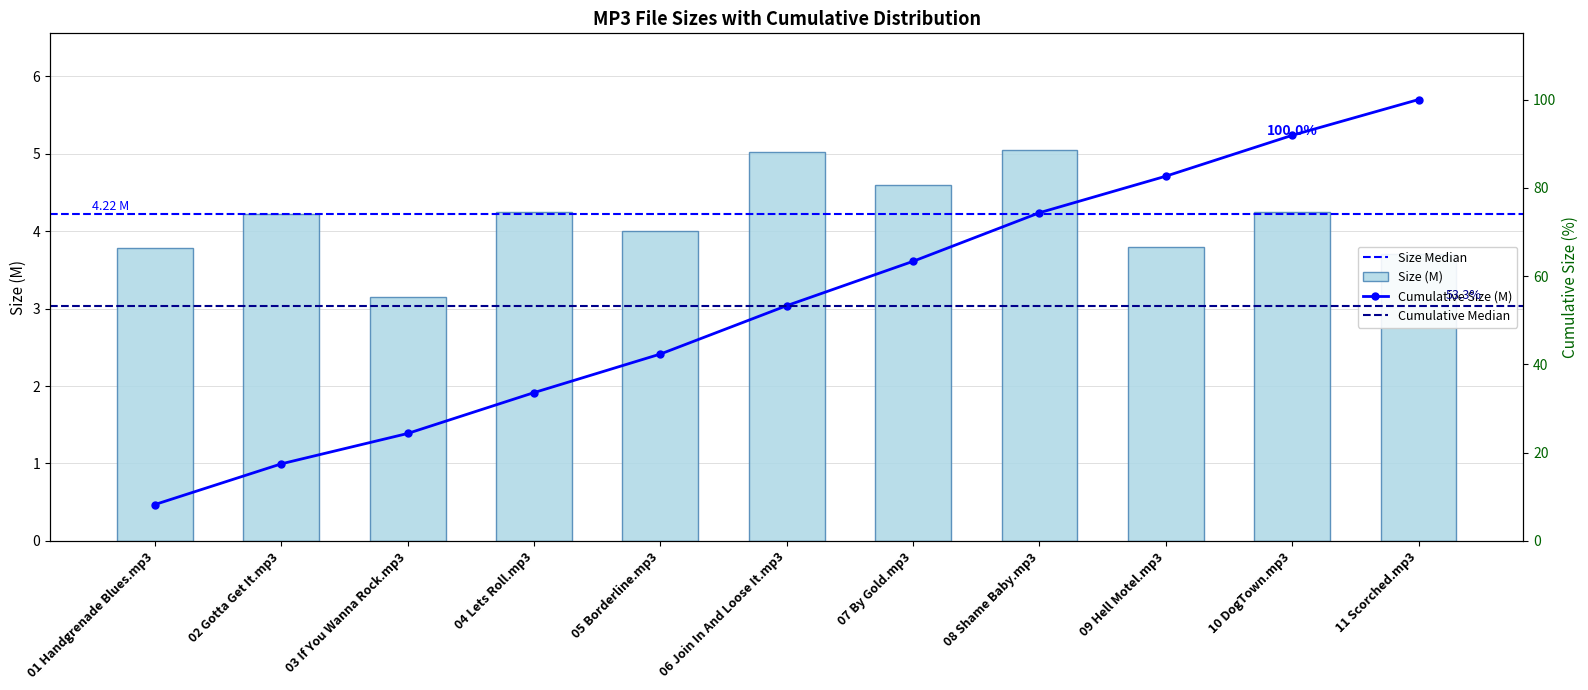

Rank the categories by value from lowest to highest.

03 If You Wanna Rock.mp3, 11 Scorched.mp3, 01 Handgrenade Blues.mp3, 09 Hell Motel.mp3, 05 Borderline.mp3, 02 Gotta Get It.mp3, 04 Lets Roll.mp3, 10 DogTown.mp3, 07 By Gold.mp3, 06 Join In And Loose It.mp3, 08 Shame Baby.mp3